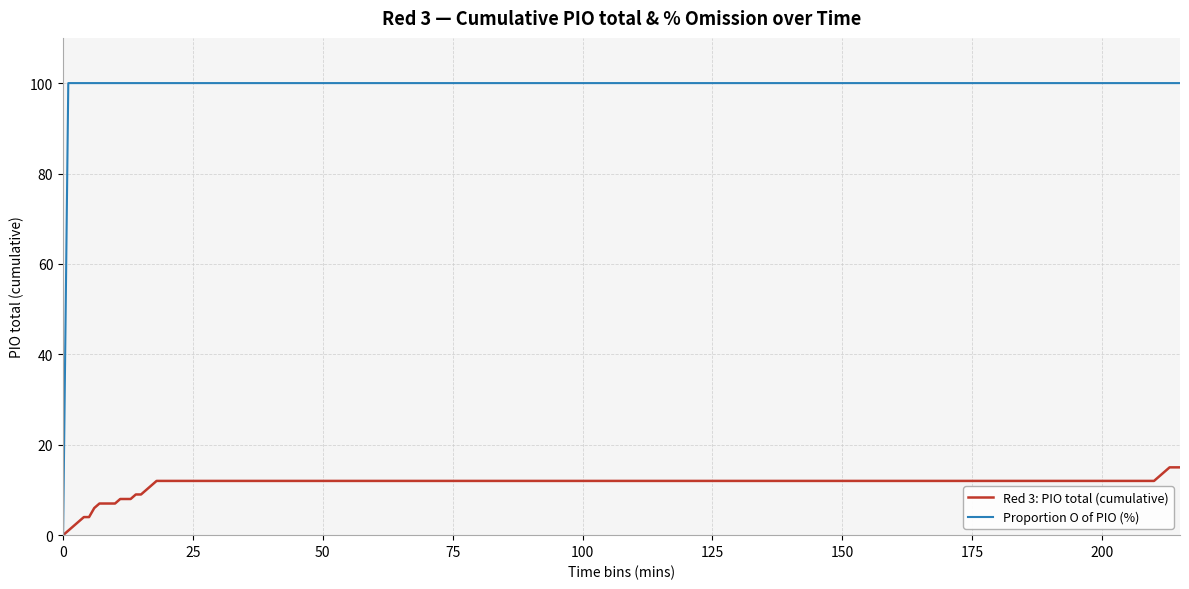

Rank the series by their average value, from highest to lowest.

Proportion O of PIO (%), Red 3: PIO total (cumulative)